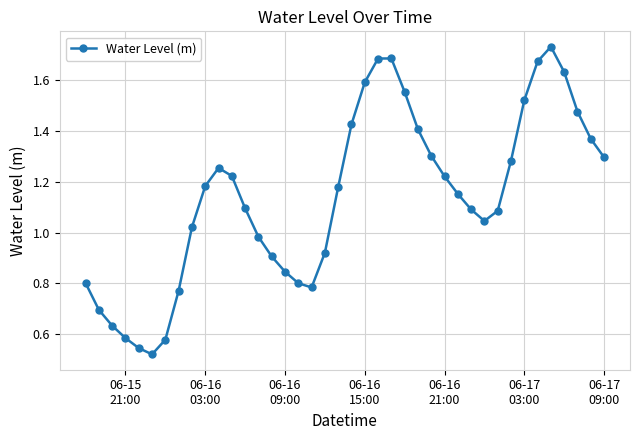

How many interior local peaks (higher than both neighbors) does the data have?

3